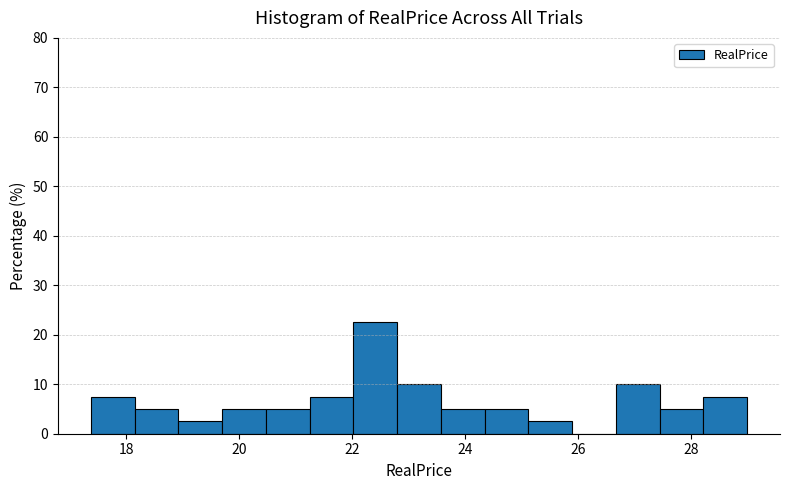

Read against the x-axis, roughly where is the centre of the tallest bar?

22.4